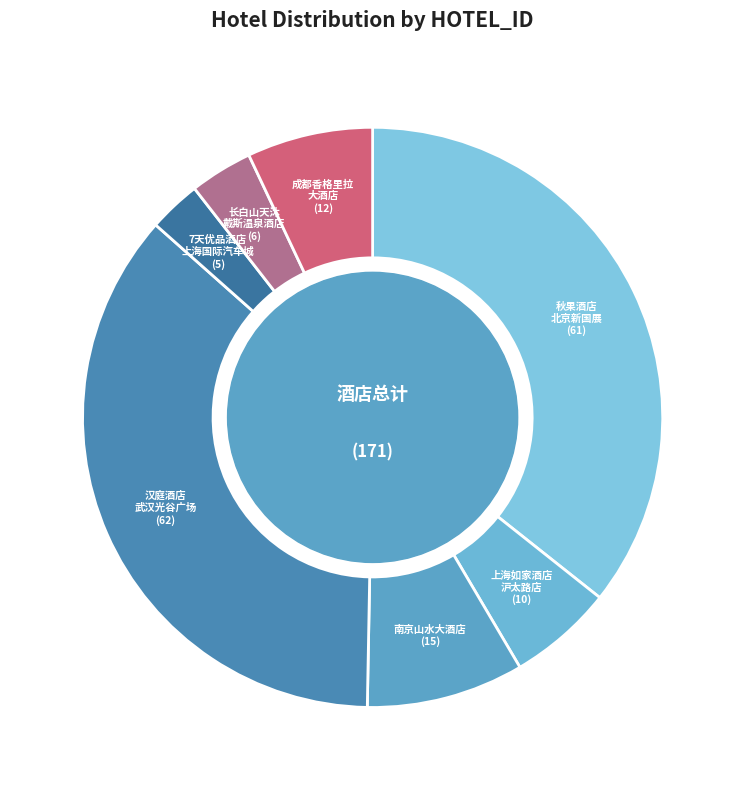

Combined, do 长白山天沐 戴斯温泉酒店 and 成都香格里拉 大酒店 account for over 50%?

No